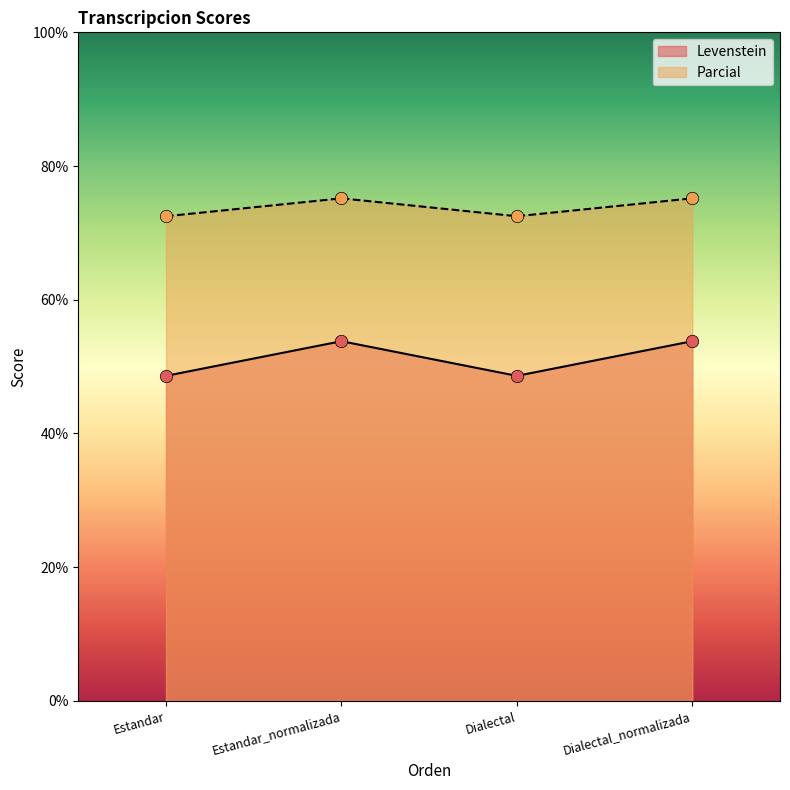

What are all the series names shown in the legend?

Levenstein, Parcial